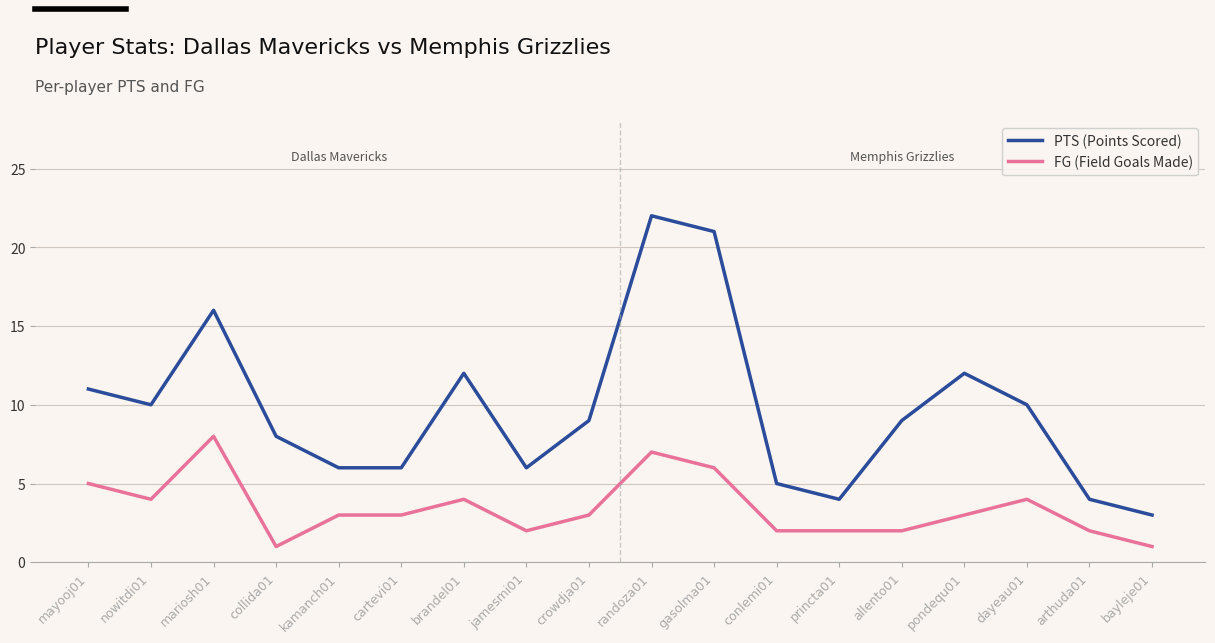

Reading right to left, extract all data points from this chart.

PTS (Points Scored): 3	4	10	12	9	4	5	21	22	9	6	12	6	6	8	16	10	11
FG (Field Goals Made): 1	2	4	3	2	2	2	6	7	3	2	4	3	3	1	8	4	5